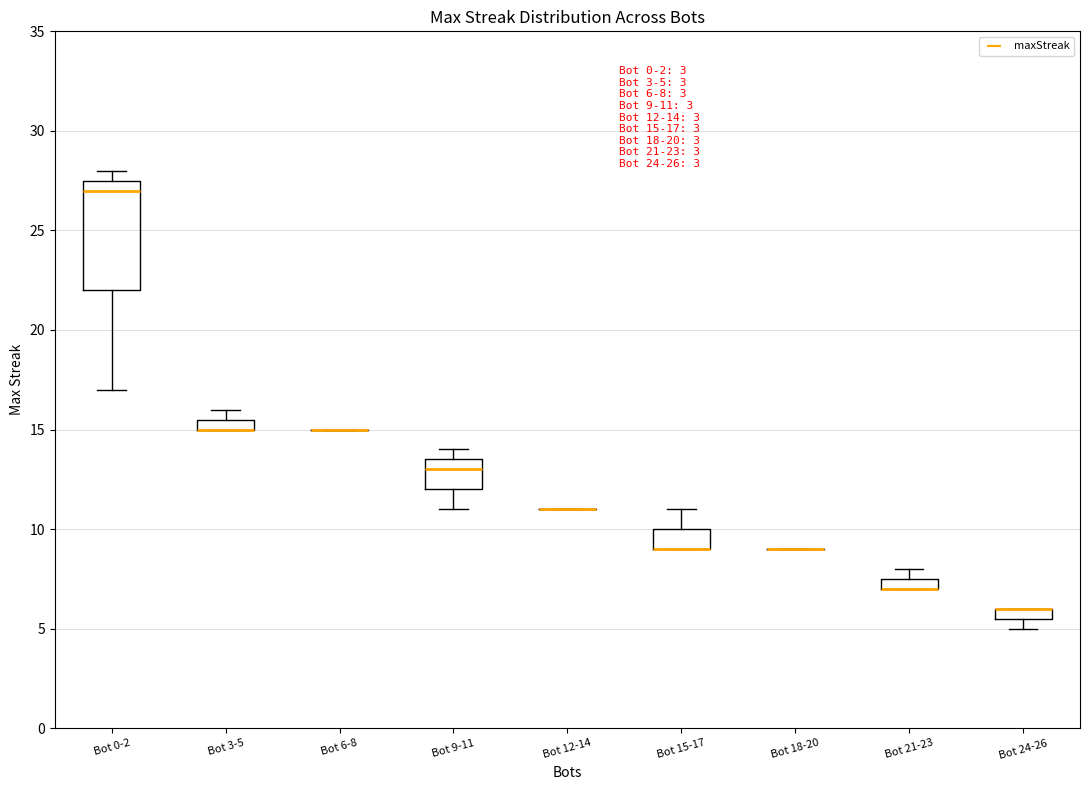

Which box is the tallest, from its lower edge to its upper edge?

Bot 0-2